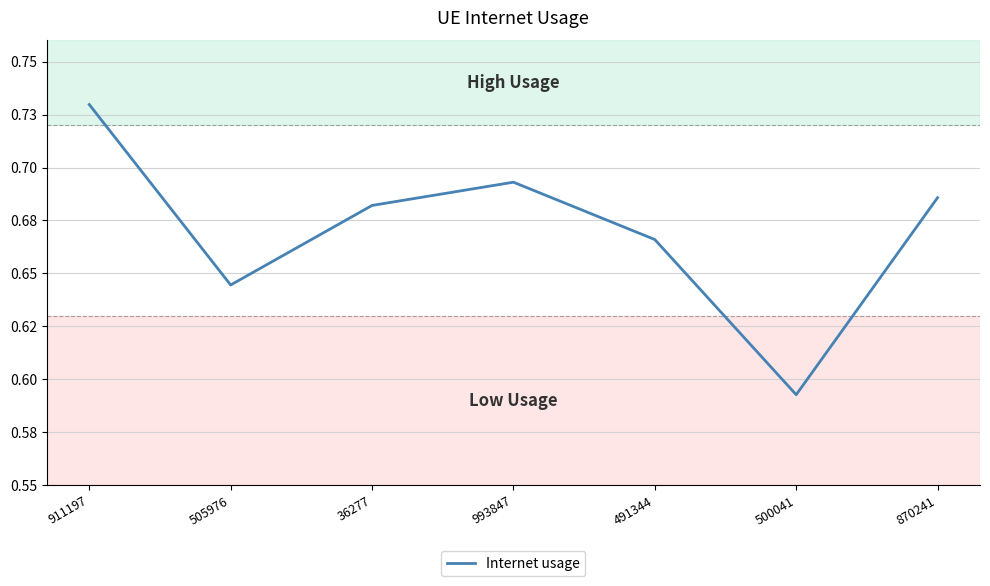

Rank the categories by value from lowest to highest.

500041, 505976, 491344, 36277, 870241, 993847, 911197